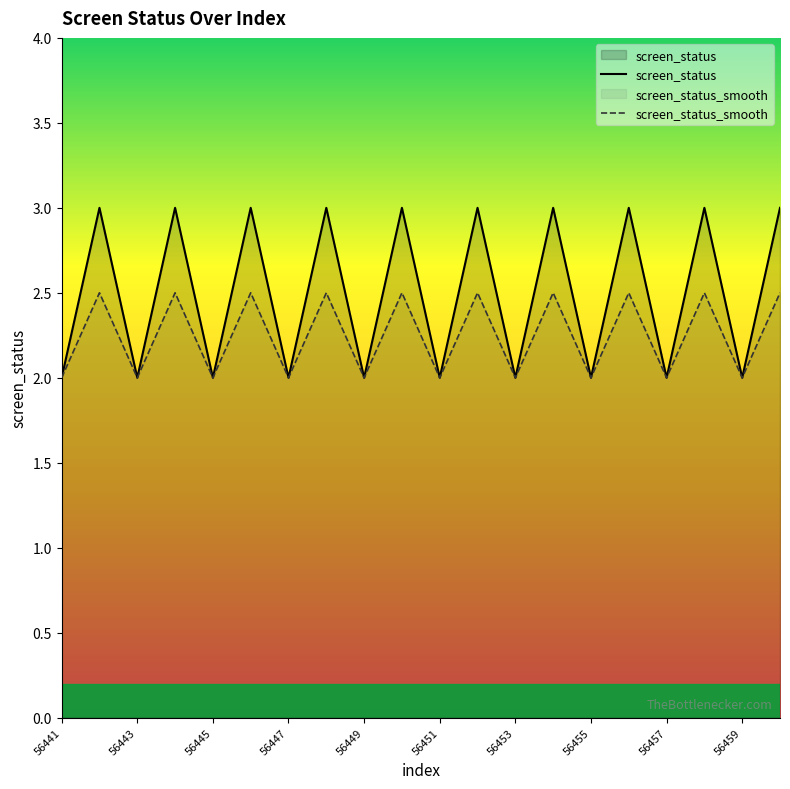

What is the sum of all screen_status_smooth values?

45.0